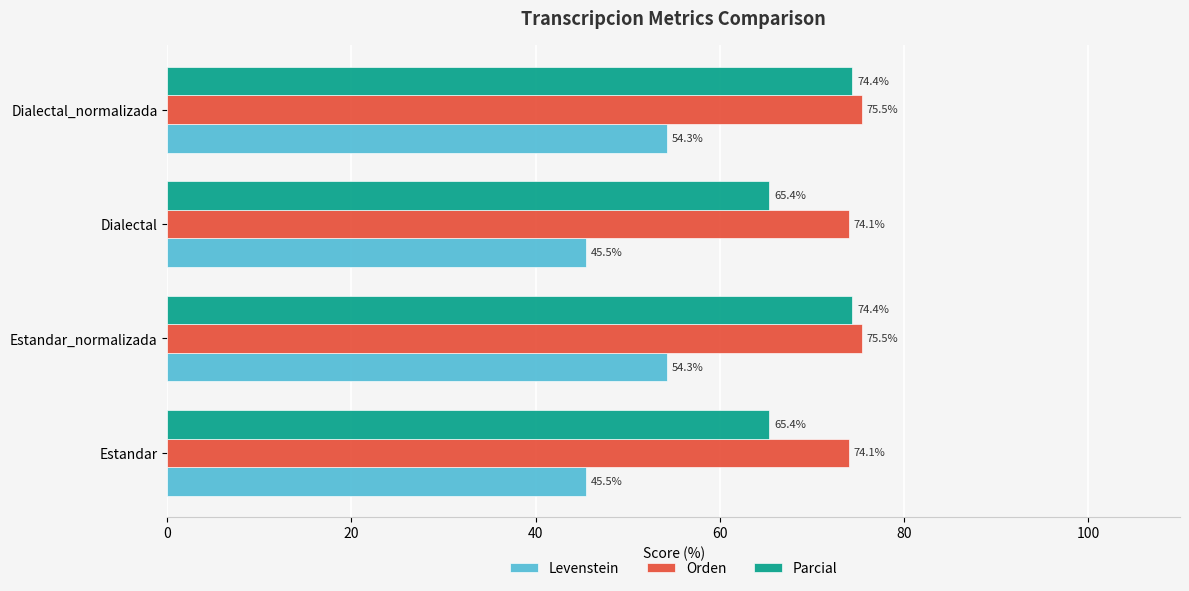

What is the spread (max minus min) of values at Estandar?

28.6